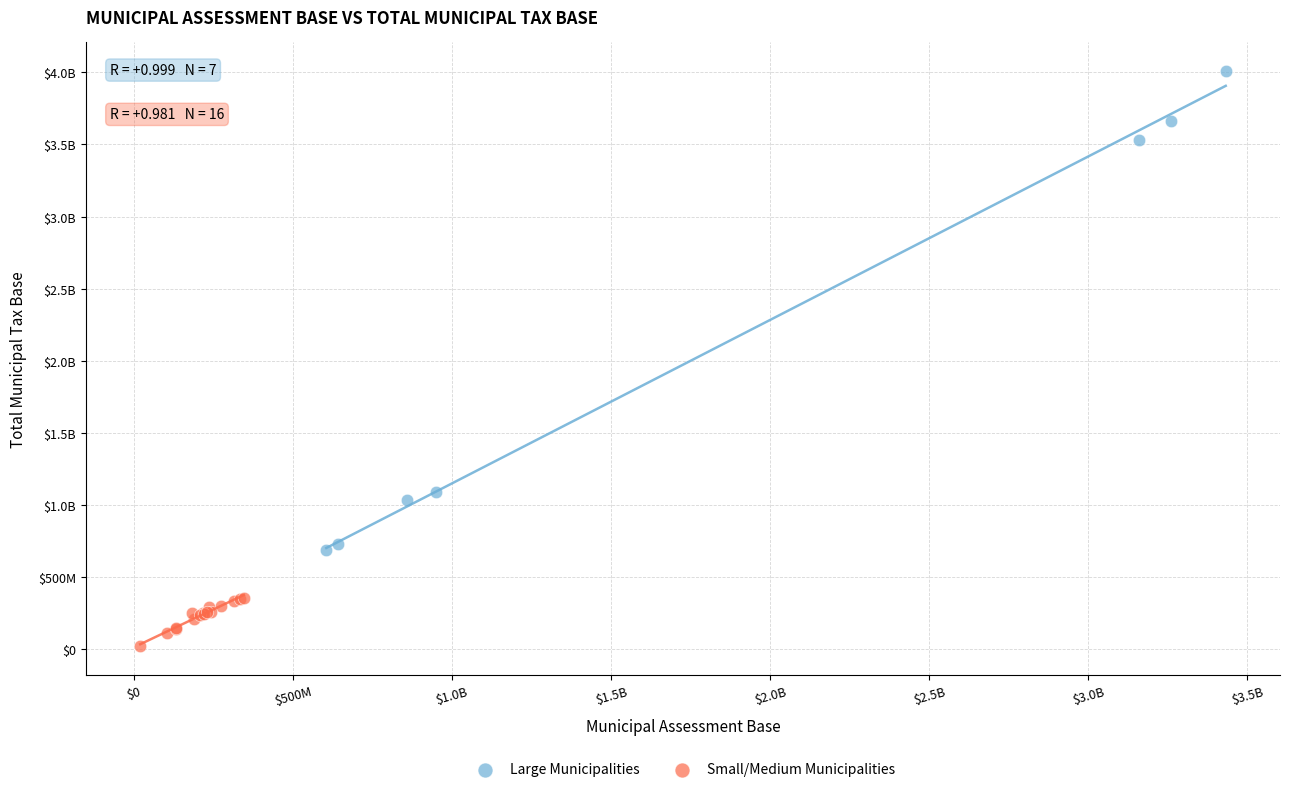

What are all the series names shown in the legend?

Large Municipalities, Small/Medium Municipalities